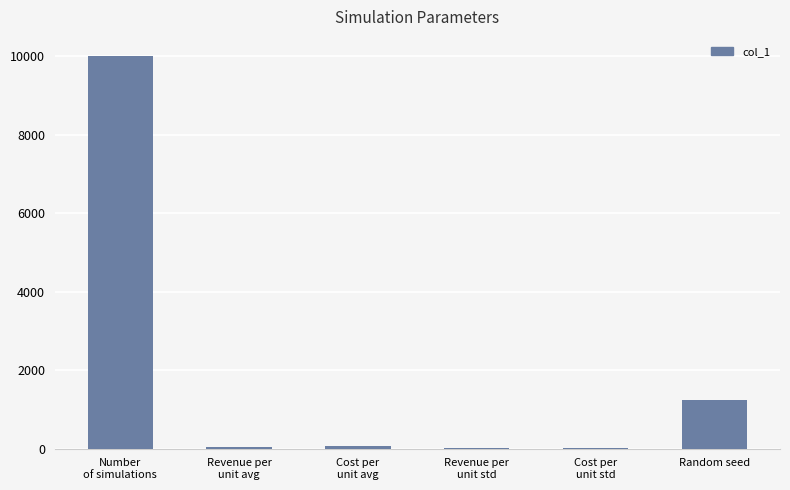

What is the difference between the values at Revenue per
unit std and Random seed?

1224